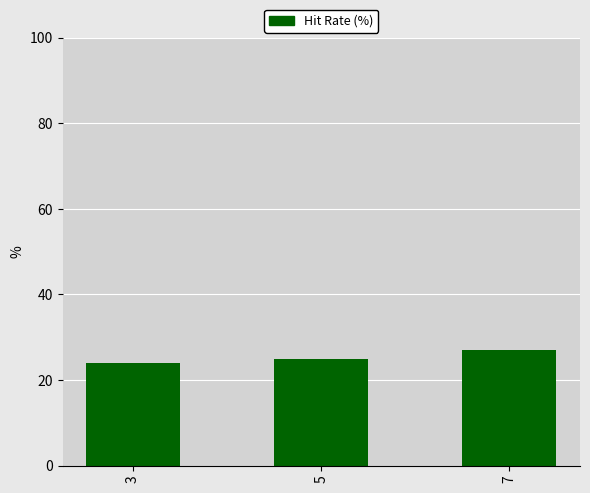

What is the change in value from 5 to 7?

+2